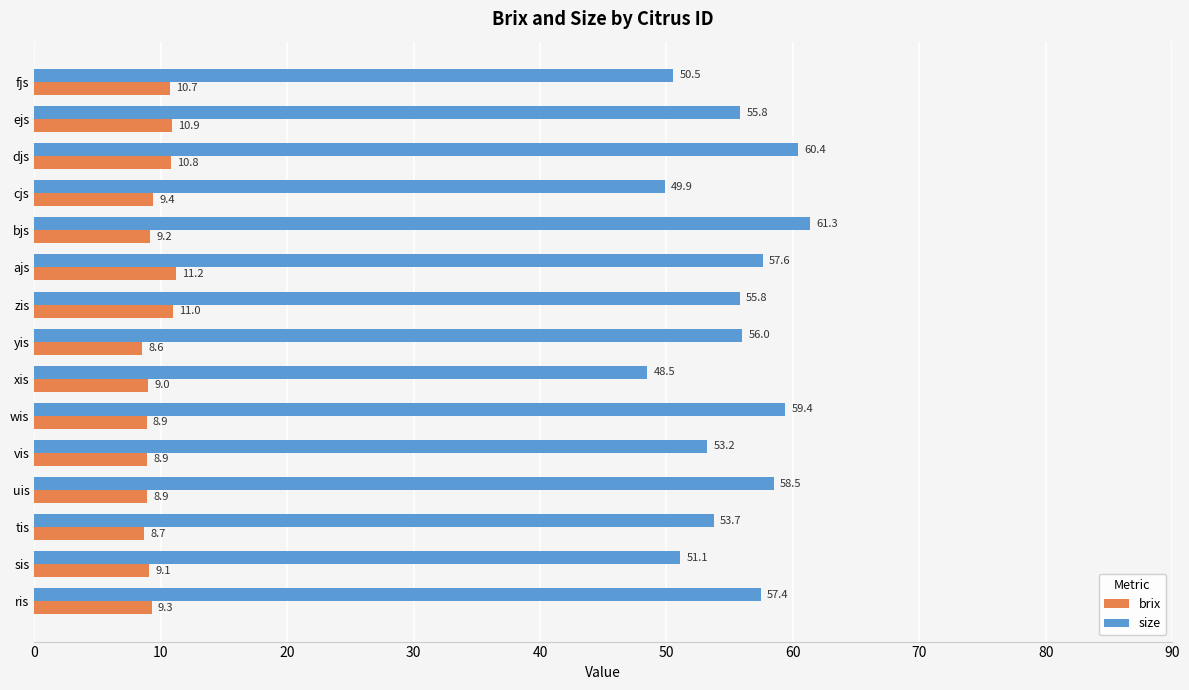

What are all the series names shown in the legend?

brix, size